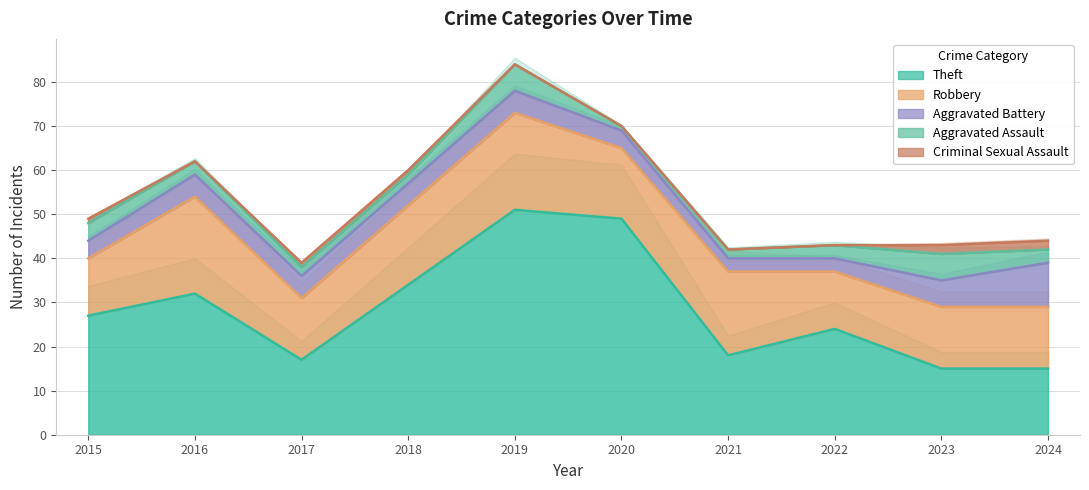

What is the total value across all series at 2017?

39